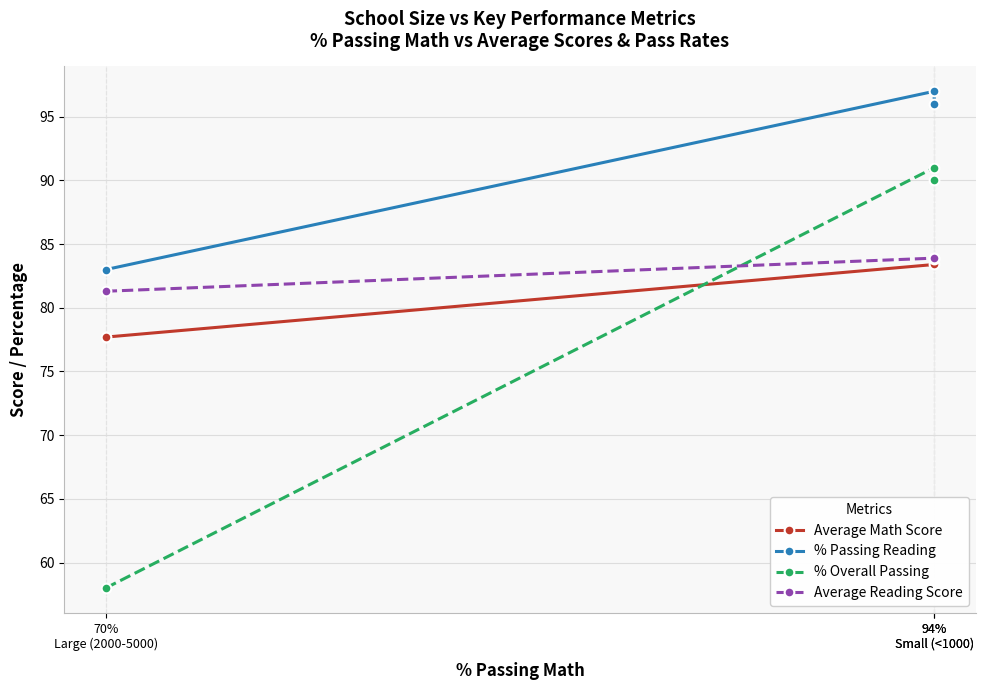

How many Average Reading Score values are between 81 and 83?

1